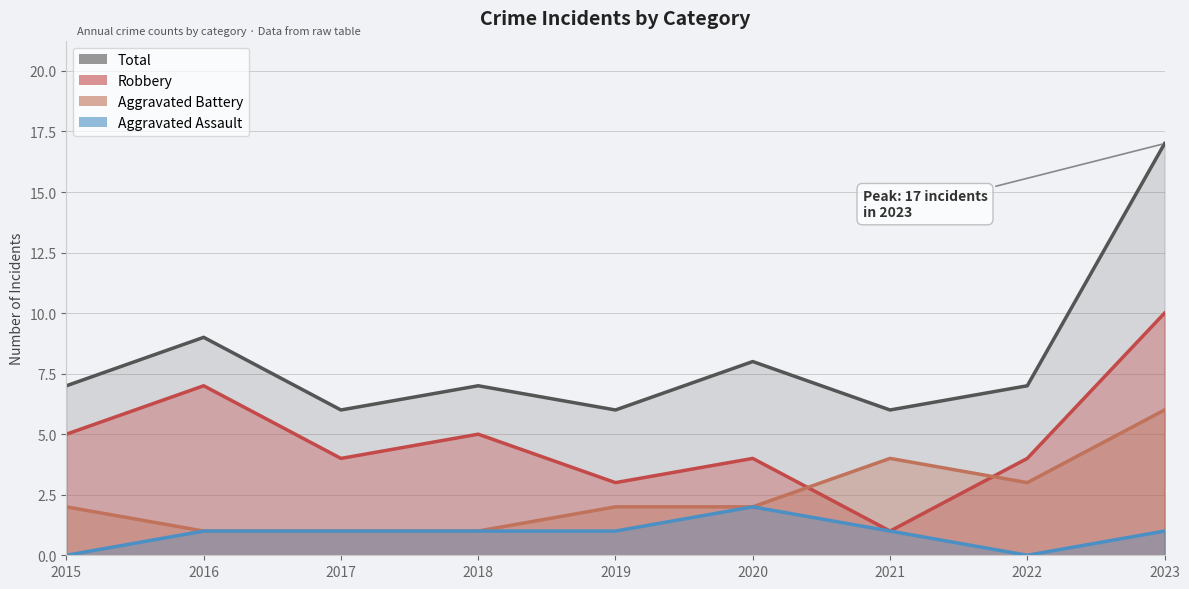

Reading right to left, list all the values displayed in this chart.

Aggravated Assault: 1	0	1	2	1	1	1	1	0
Aggravated Battery: 6	3	4	2	2	1	1	1	2
Robbery: 10	4	1	4	3	5	4	7	5
Total: 17	7	6	8	6	7	6	9	7